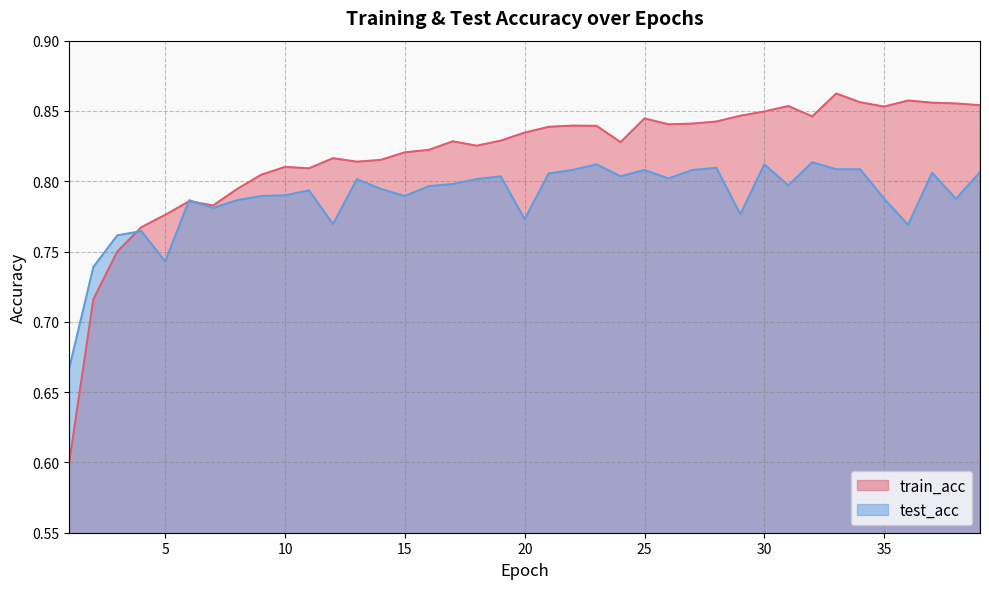

True or false: test_acc and train_acc intersect in this chart.

True